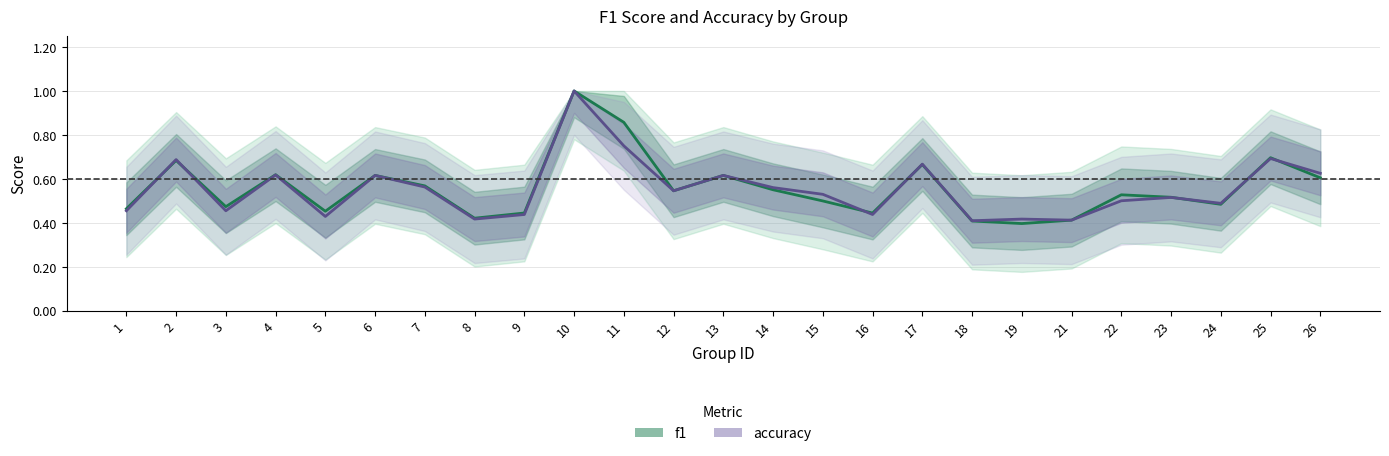

Between 13 and 1, which is larger?

13